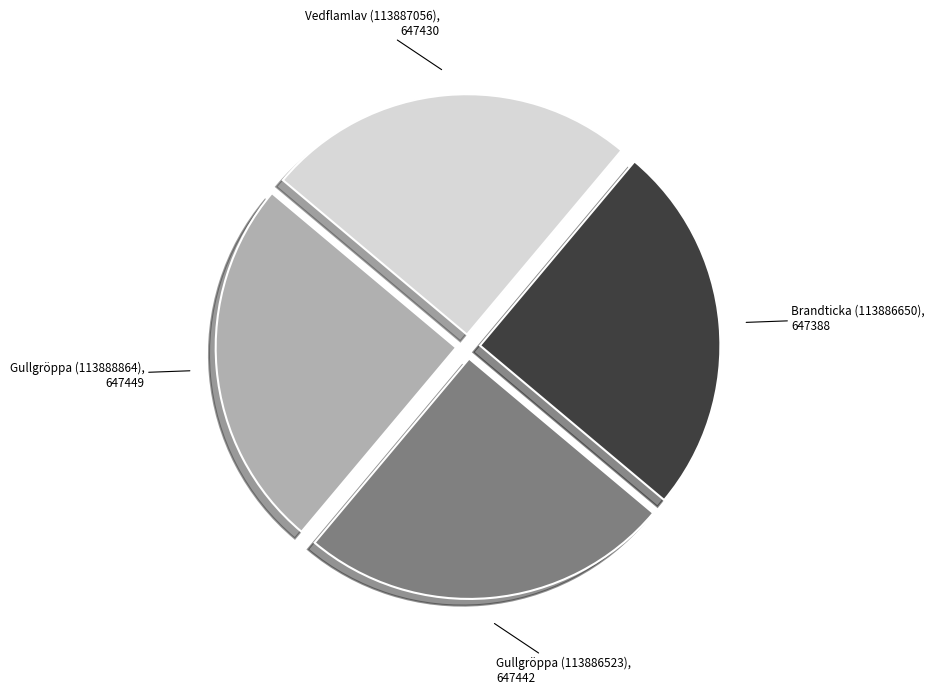

How many slices are in this pie chart?

4